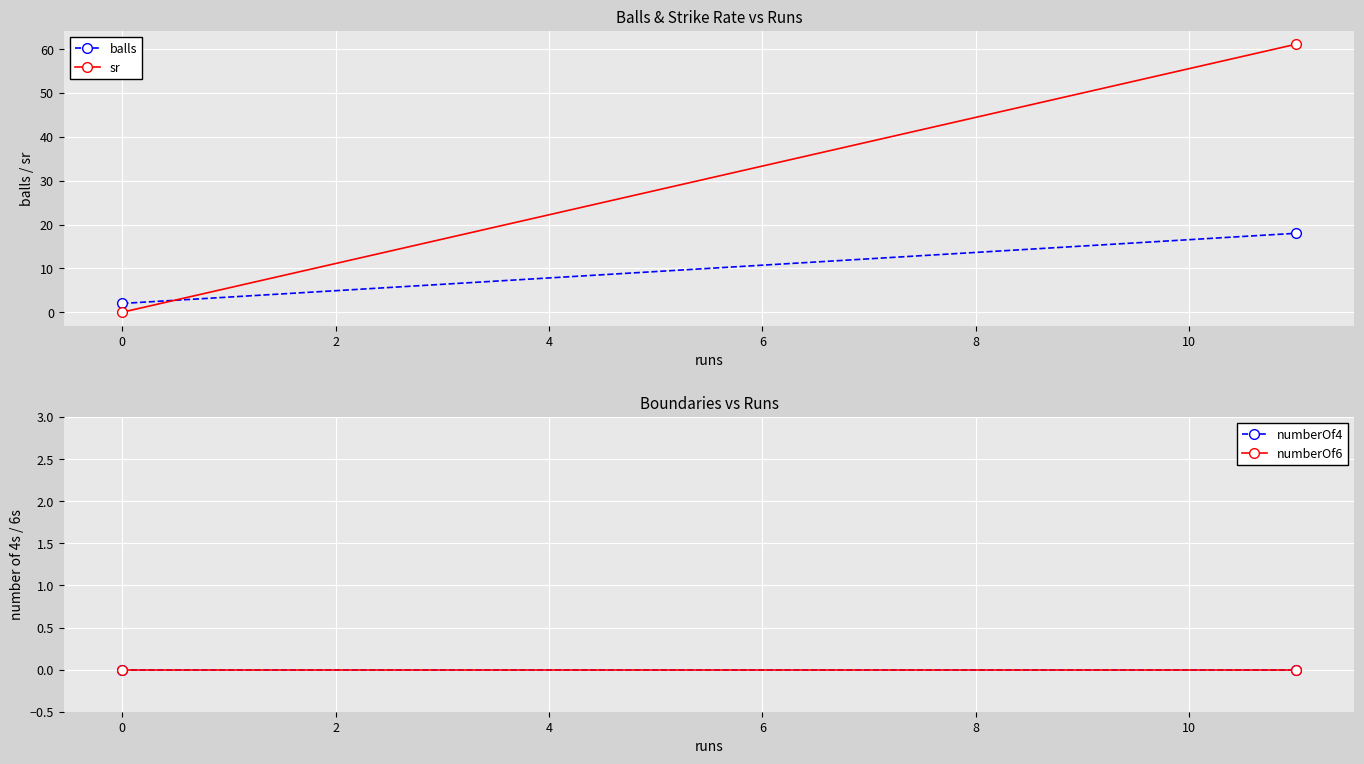

Between −2 and 0, which series saw the biggest shift?

sr